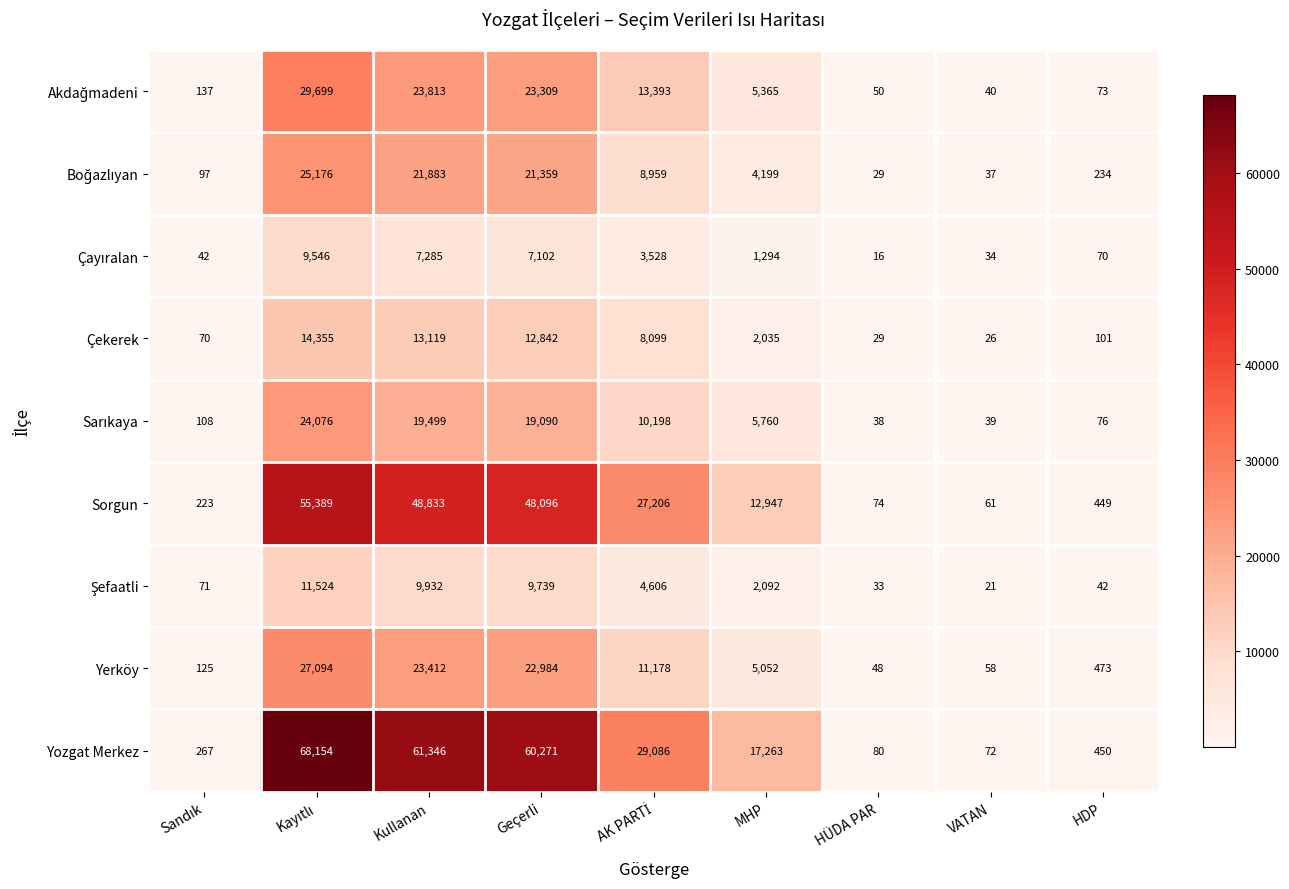

Which series has the widest spread of values?

Yozgat Merkez